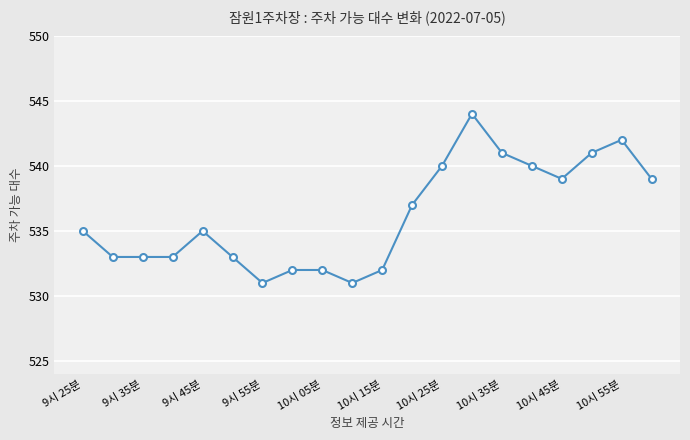

What is the average value?

536